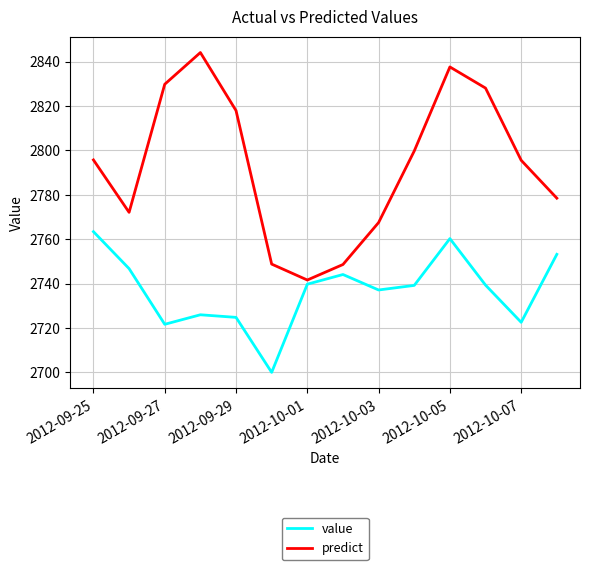

Which series has the largest range (max minus min)?

predict